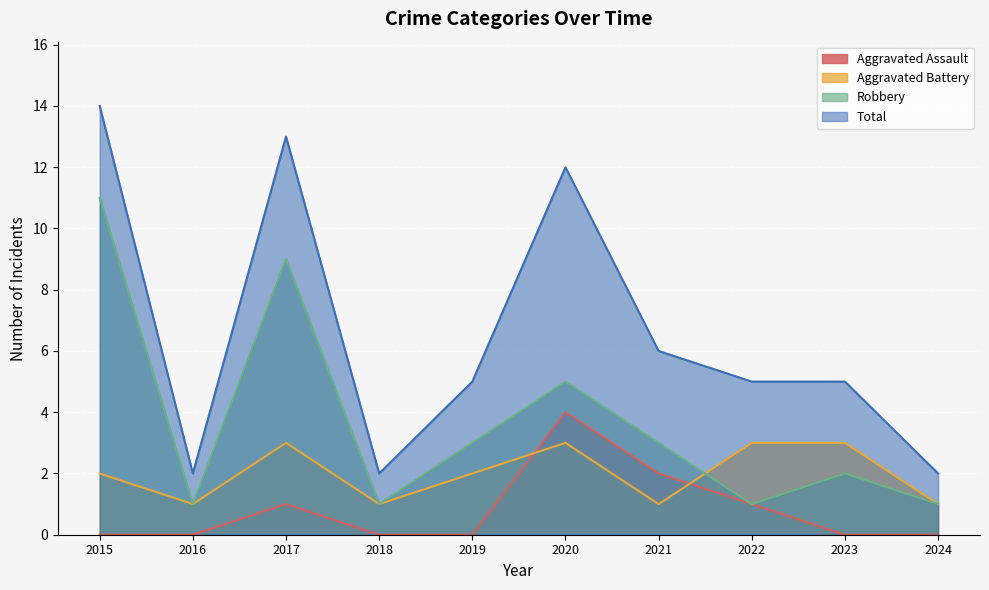

Where does the Robbery series first go above 3?

2015